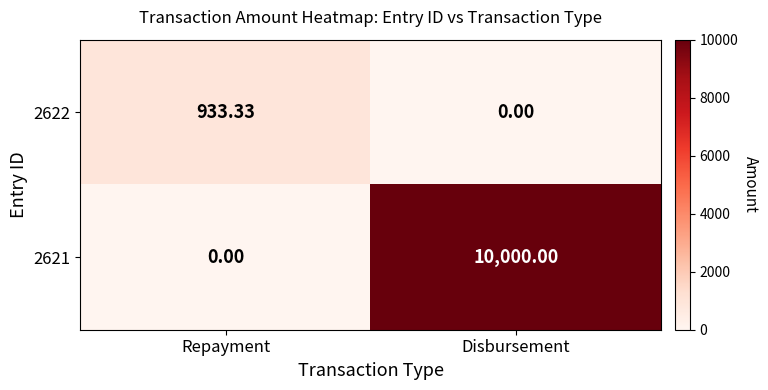

What is the greatest value displayed?

10000.0